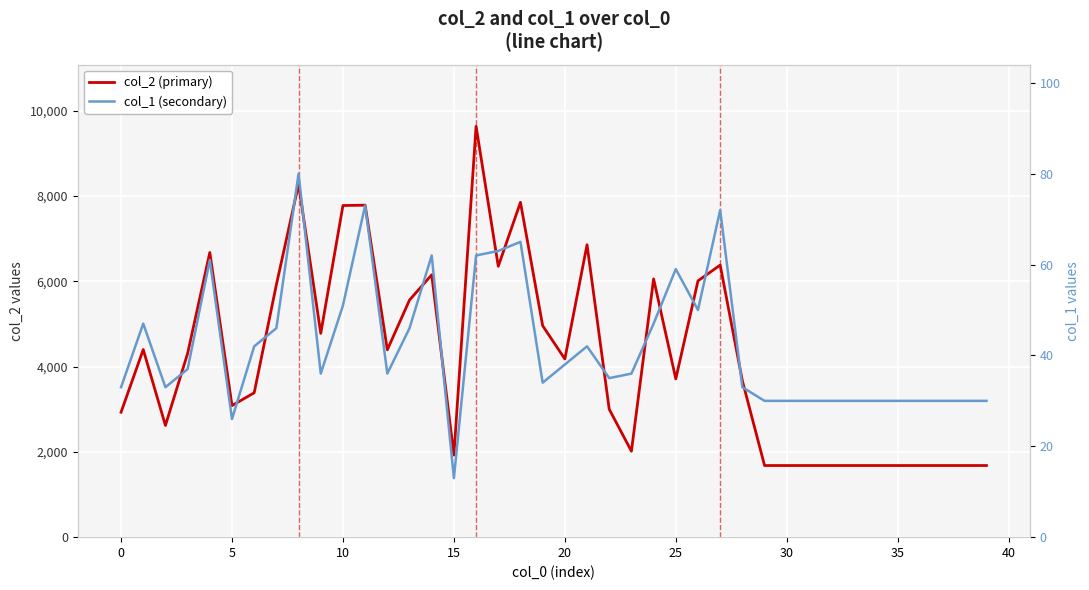

What are all the series names shown in the legend?

col_2 (primary), col_1 (secondary)